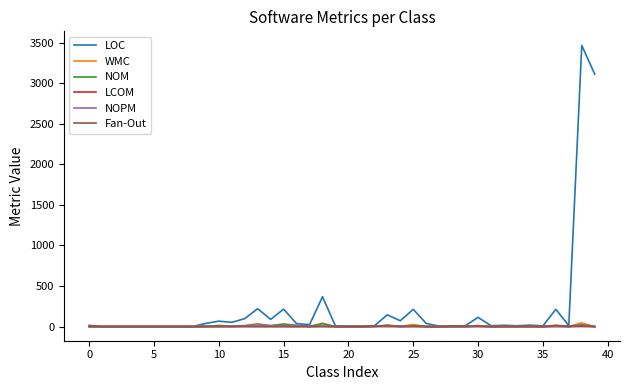

Which series has the widest spread of values?

LOC